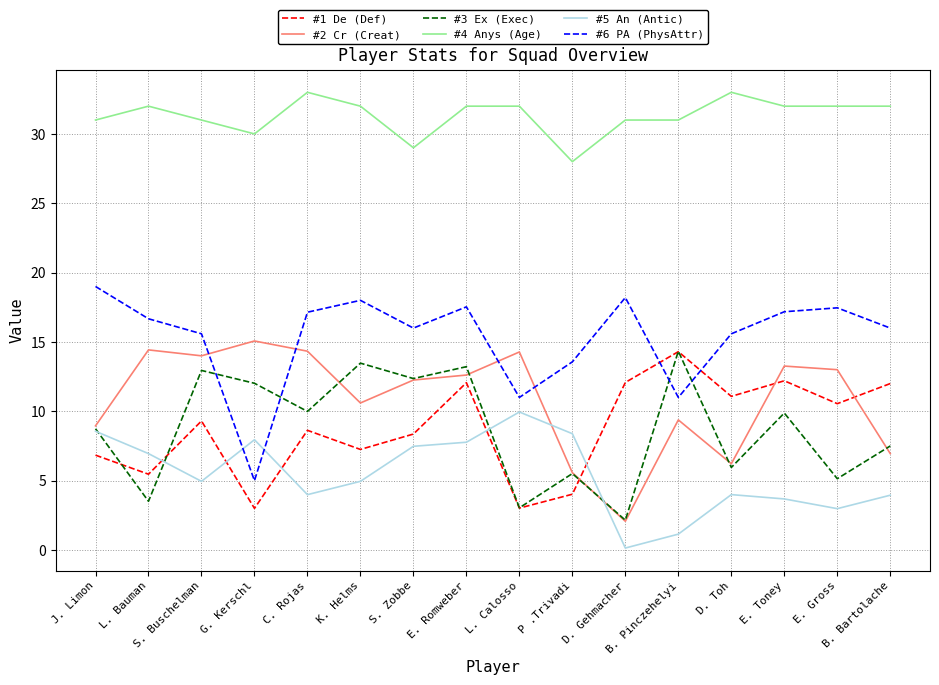

At how many categories does at least one series exceed 2?

16